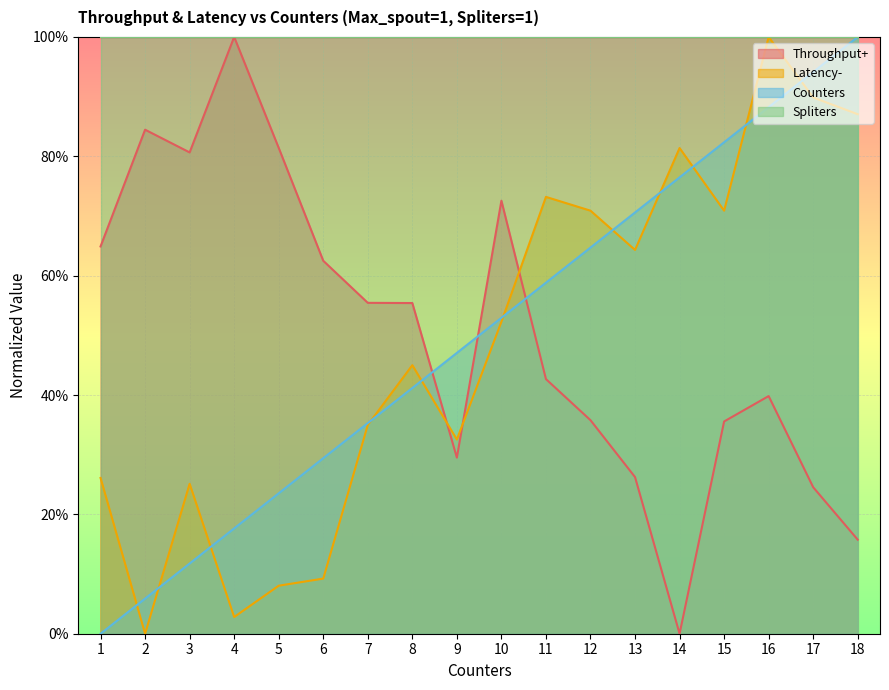

Which has a higher value, 3 or 13?

3